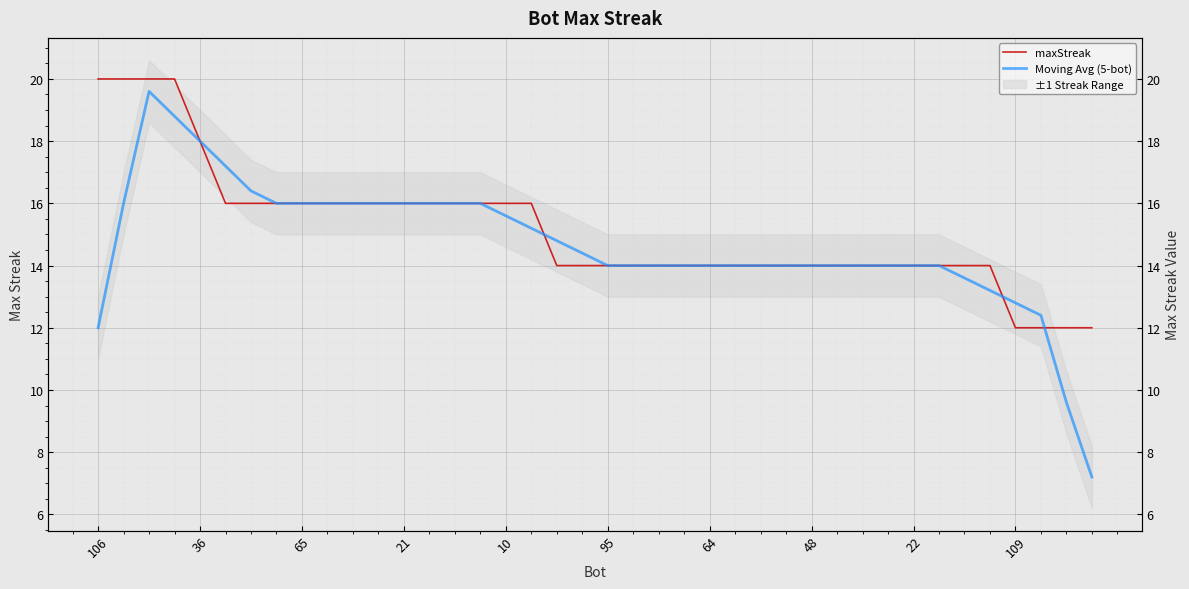

What is the sum of all maxStreak values?

606.0